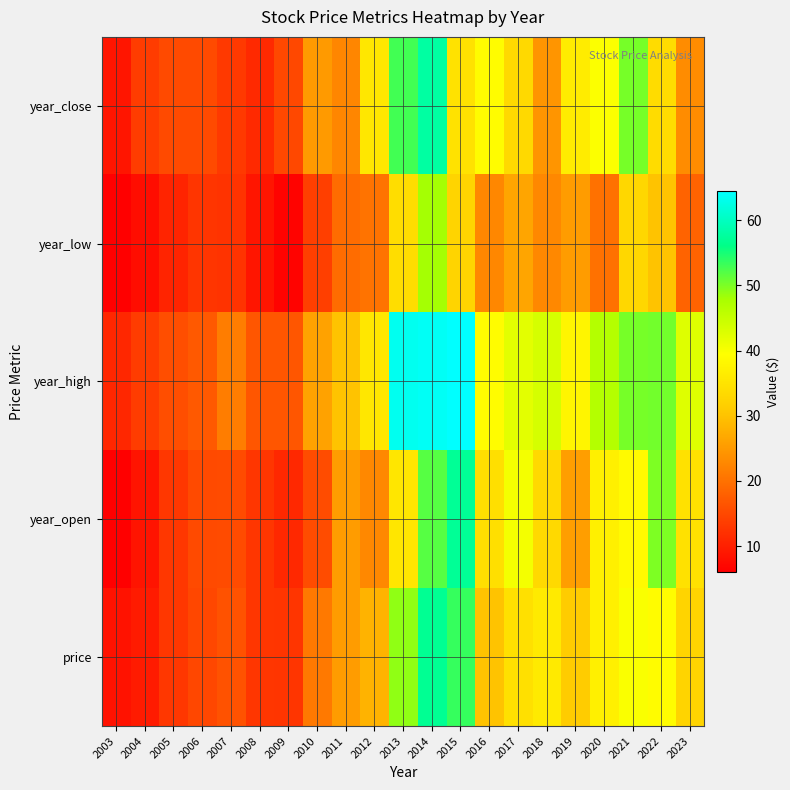

Reading left to right, what are all the values shown in this chart?

price: 2003=8.4	2004=9.5	2005=12.9	2006=14.9	2007=16.3	2008=12.8	2009=12.6	2010=20.9	2011=25.3	2012=28.1	2013=49.0	2014=56.9	2015=53.4	2016=30.1	2017=34.4	2018=36.0	2019=31.1	2020=37.0	2021=39.8	2022=39.0	2023=32.4
year_open: 2003=6.1	2004=8.6	2005=12.9	2006=15.2	2007=15.3	2008=12.9	2009=11.1	2010=15.5	2011=25.3	2012=22.9	2013=35.4	2014=51.8	2015=57.1	2016=34.3	2017=40.4	2018=33.4	2019=25.5	2020=37.0	2021=38.6	2022=49.9	2023=34.6
year_high: 2003=10.9	2004=13.5	2005=15.7	2006=17.0	2007=21.5	2008=16.8	2009=16.8	2010=25.9	2011=30.1	2012=35.6	2013=63.4	2014=63.9	2015=64.5	2016=39.1	2017=42.1	2018=43.5	2019=37.9	2020=46.7	2021=50.2	2022=50.5	2023=42.6
year_low: 2003=6.0	2004=7.8	2005=10.6	2006=12.6	2007=12.3	2008=8.7	2009=6.5	2010=13.9	2011=19.4	2012=20.2	2013=34.0	2014=48.0	2015=32.5	2016=22.6	2017=26.4	2018=22.8	2019=25.3	2020=20.0	2021=33.0	2022=30.1	2023=18.3
year_close: 2003=8.7	2004=13.5	2005=15.2	2006=15.3	2007=13.2	2008=11.3	2009=14.9	2010=25.1	2011=22.5	2012=35.6	2013=52.8	2014=57.9	2015=34.7	2016=39.1	2017=33.2	2018=24.4	2019=36.3	2020=39.7	2021=50.2	2022=33.8	2023=23.4